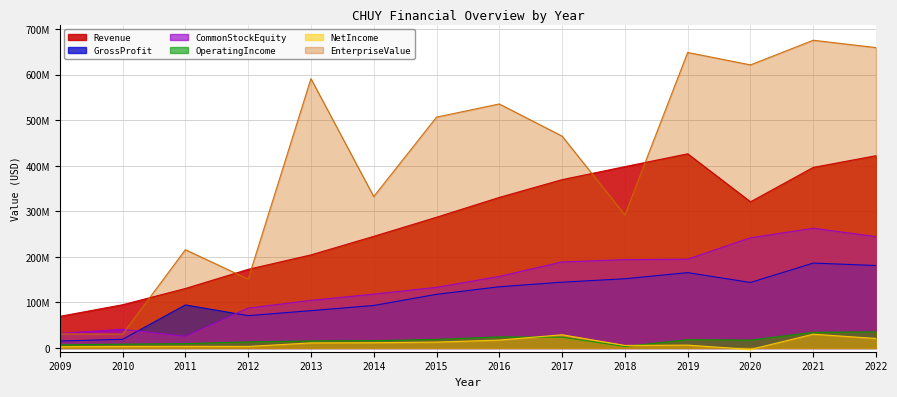

Is it true that Revenue equals 203966092.5 at 2017?

False